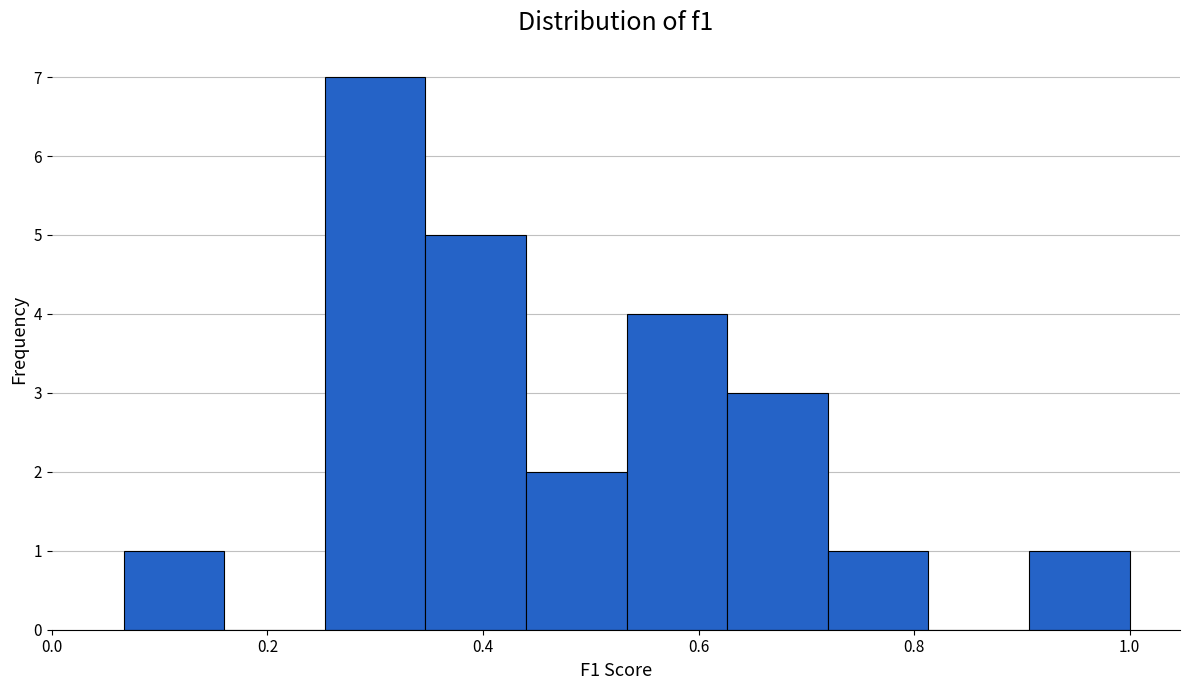

Reading left to right, list every bar in this chart as the range it spans on the x-axis followed by its height. Neither the bar edges nor the heights are printed on the chart, so give them approximately, as read against the axes.

0.06 to 0.16: 1
0.16 to 0.26: 0
0.26 to 0.34: 7
0.34 to 0.44: 5
0.44 to 0.54: 2
0.54 to 0.62: 4
0.62 to 0.72: 3
0.72 to 0.82: 1
0.82 to 0.90: 0
0.90 to 1.00: 1